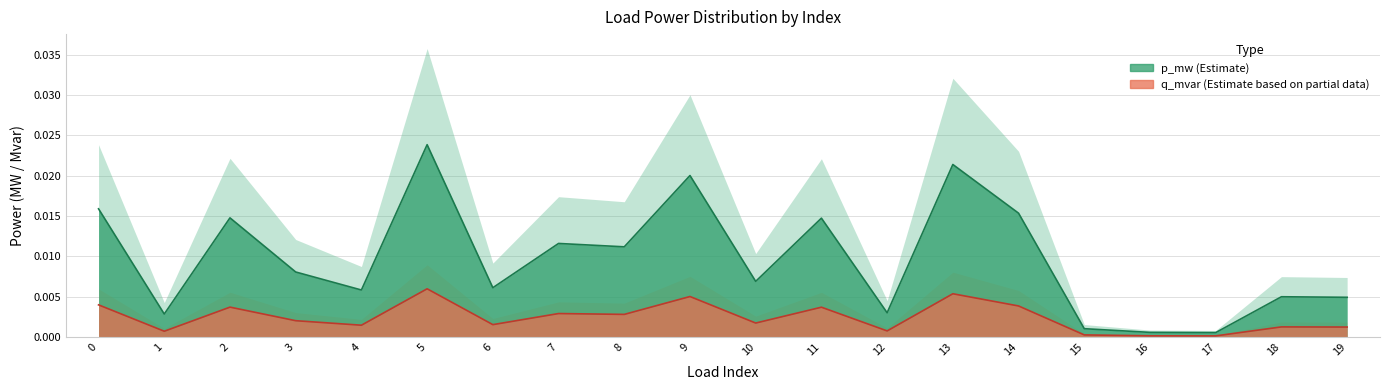

True or false: q_mvar and p_mw intersect in this chart.

False